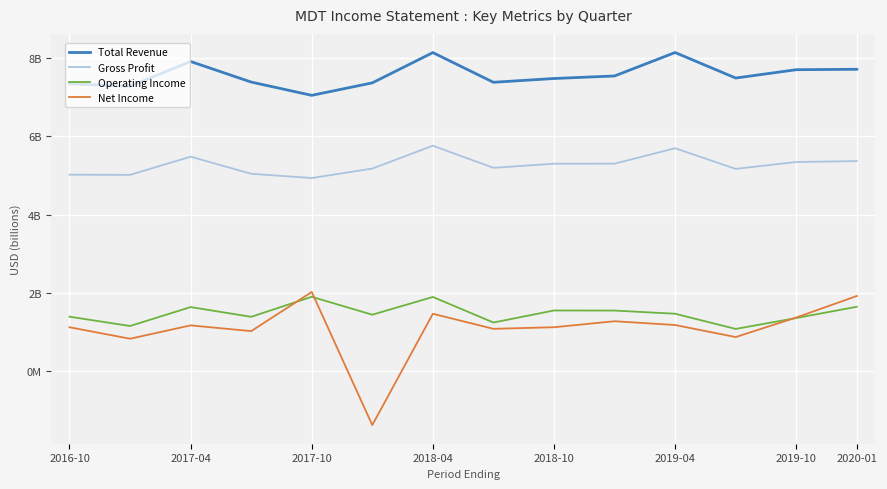

What are all the series names shown in the legend?

Total Revenue, Gross Profit, Operating Income, Net Income